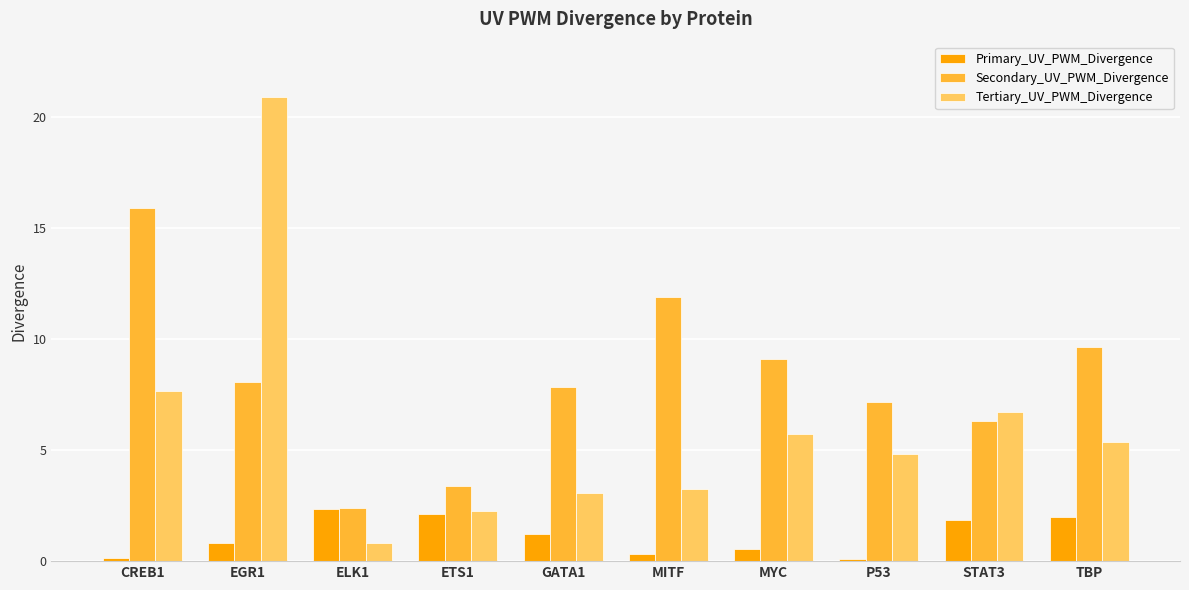

Reading right to left, what are all the values shown in this chart?

Primary_UV_PWM_Divergence: 2.0	1.8	0.1	0.5	0.3	1.2	2.1	2.3	0.8	0.1
Secondary_UV_PWM_Divergence: 9.6	6.3	7.2	9.1	11.9	7.8	3.4	2.4	8.0	15.9
Tertiary_UV_PWM_Divergence: 5.4	6.7	4.8	5.7	3.2	3.1	2.2	0.8	20.9	7.6